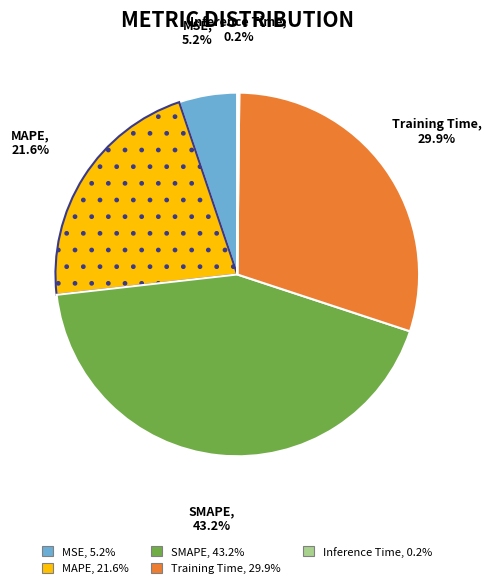

Do Training Time, 29.9% and SMAPE, 43.2% together represent more than half of the pie?

Yes